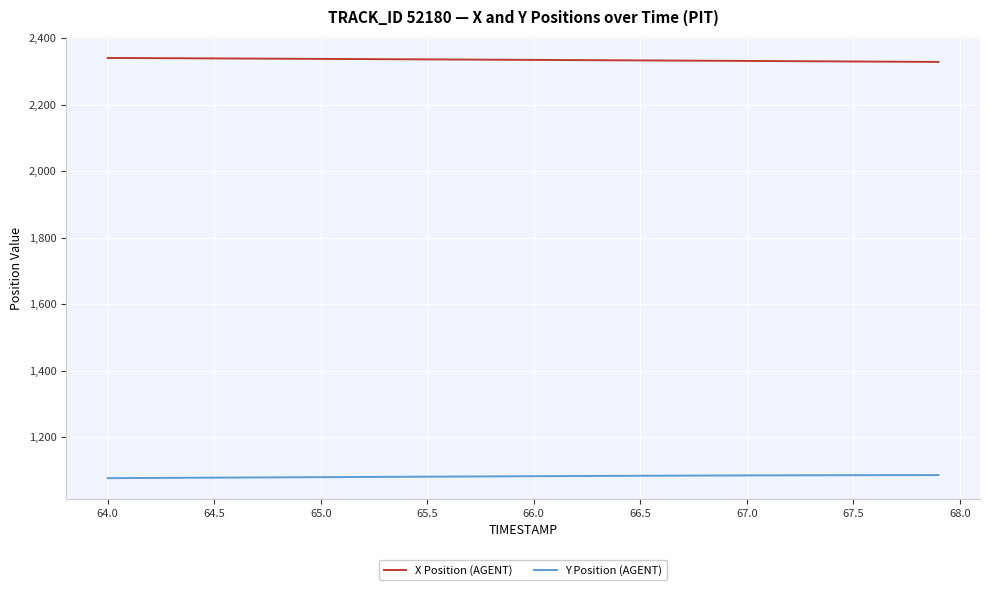

True or false: X Position (AGENT) and Y Position (AGENT) cross at least once.

False